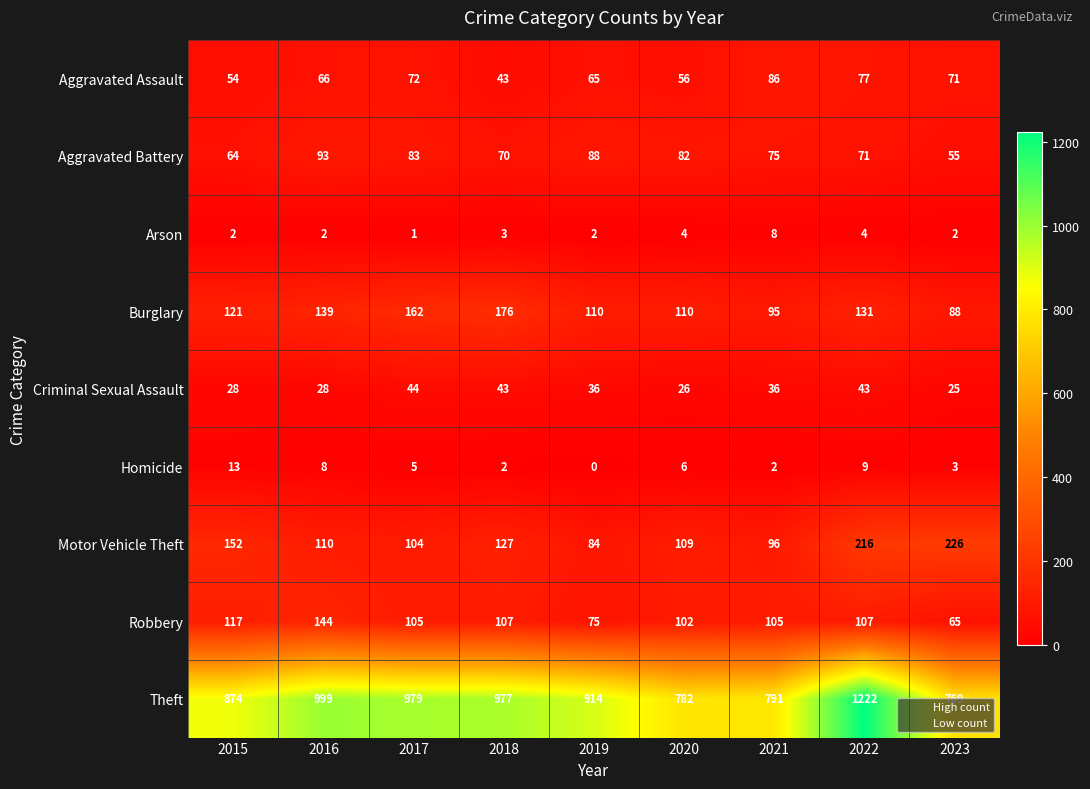

How many positive values does the Homicide series have?

8